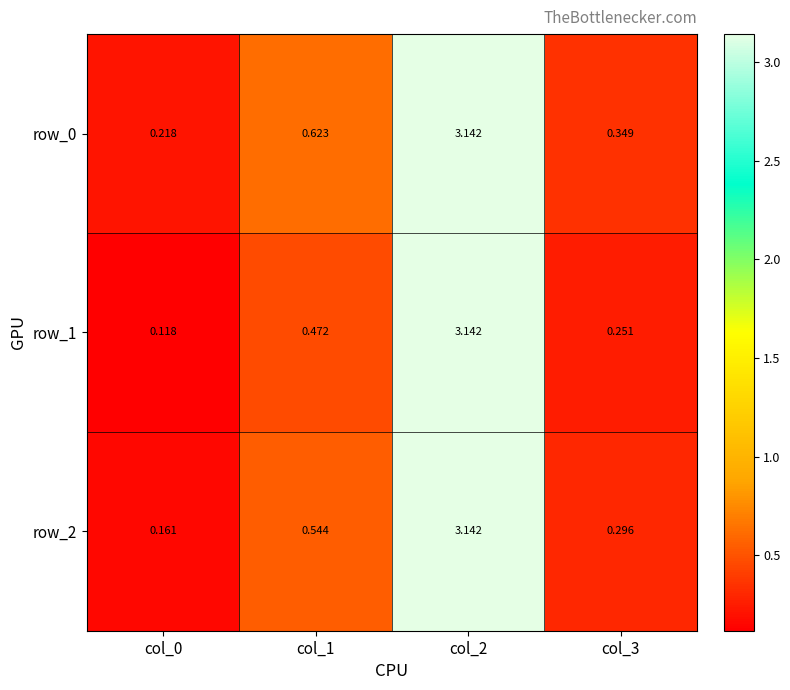

What is the average value of the row_2 series?

1.0